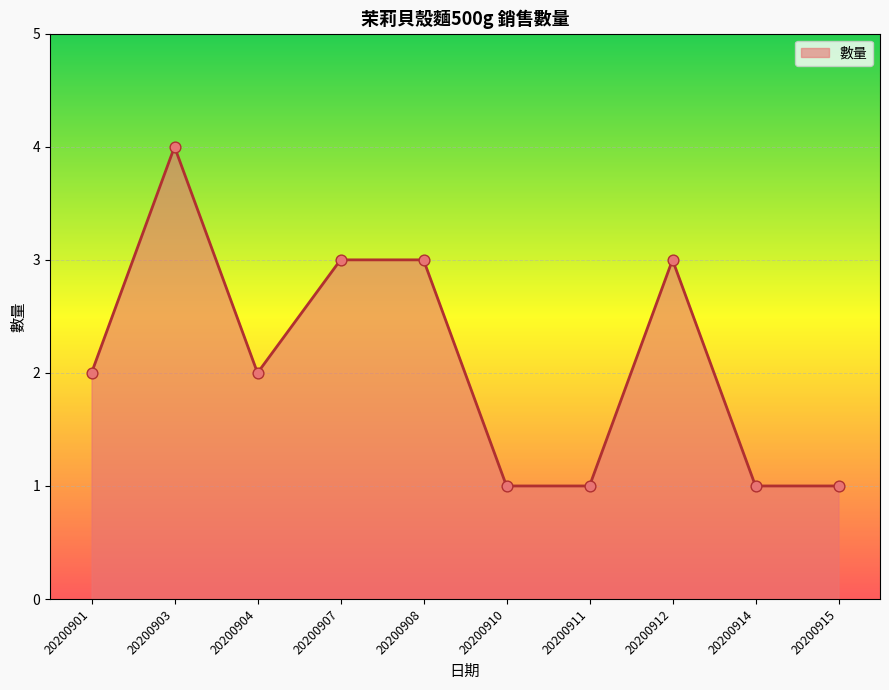

What is the change in value from 20200901 to 20200910?

-1